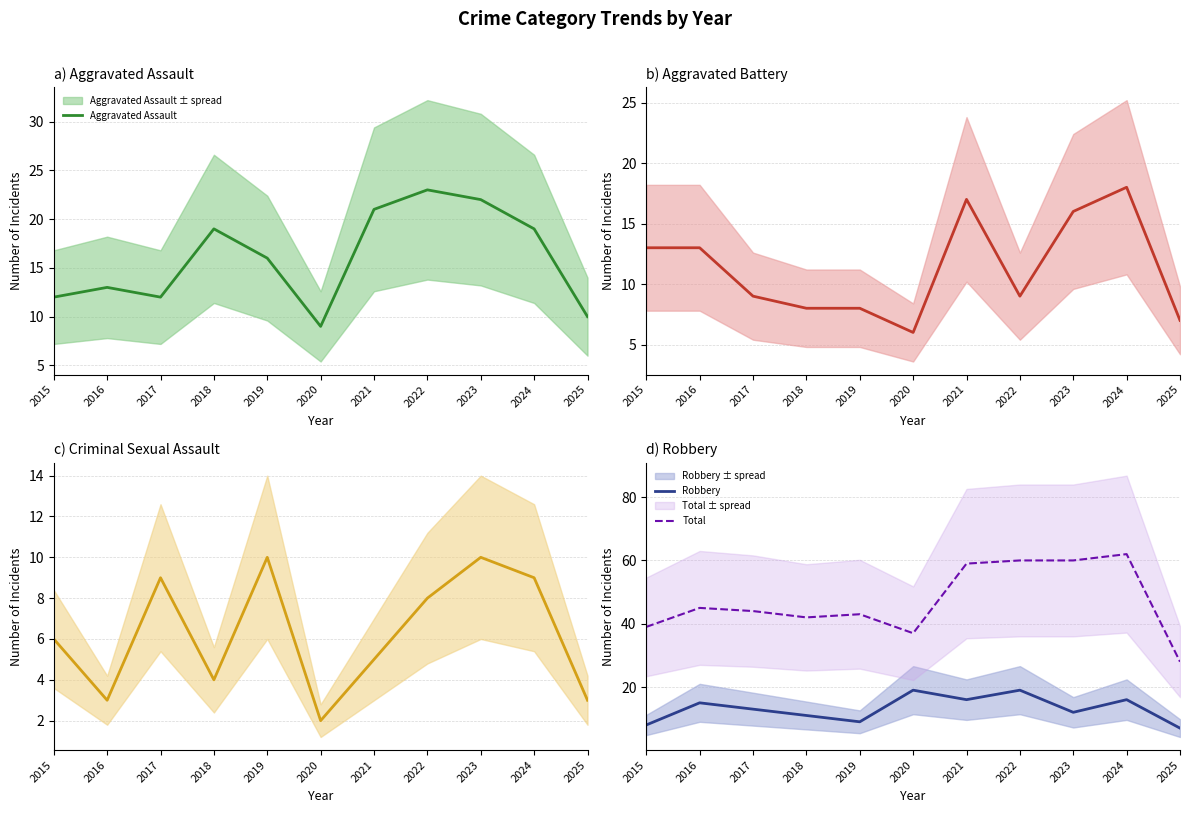

What is the spread (max minus min) of values at 2020?

35